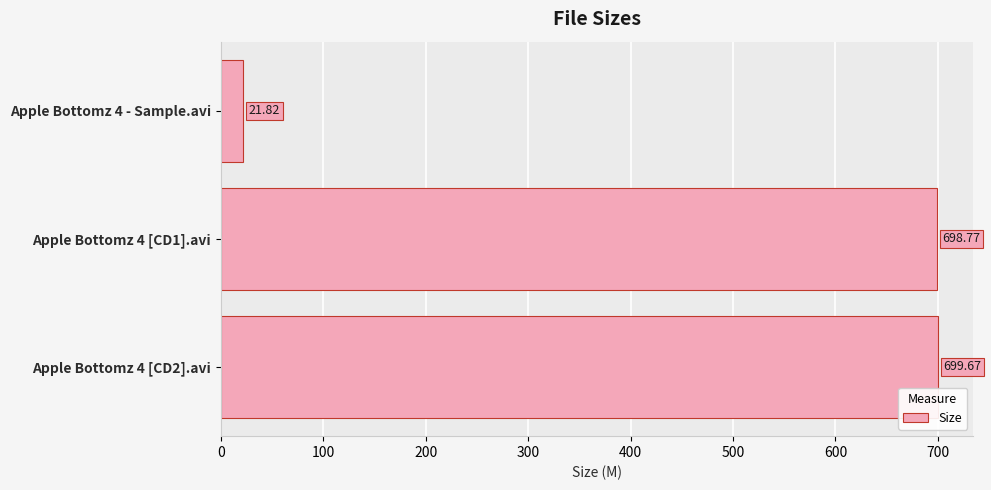

Where is the data nearest to the value 360?

Apple Bottomz 4 - Sample.avi